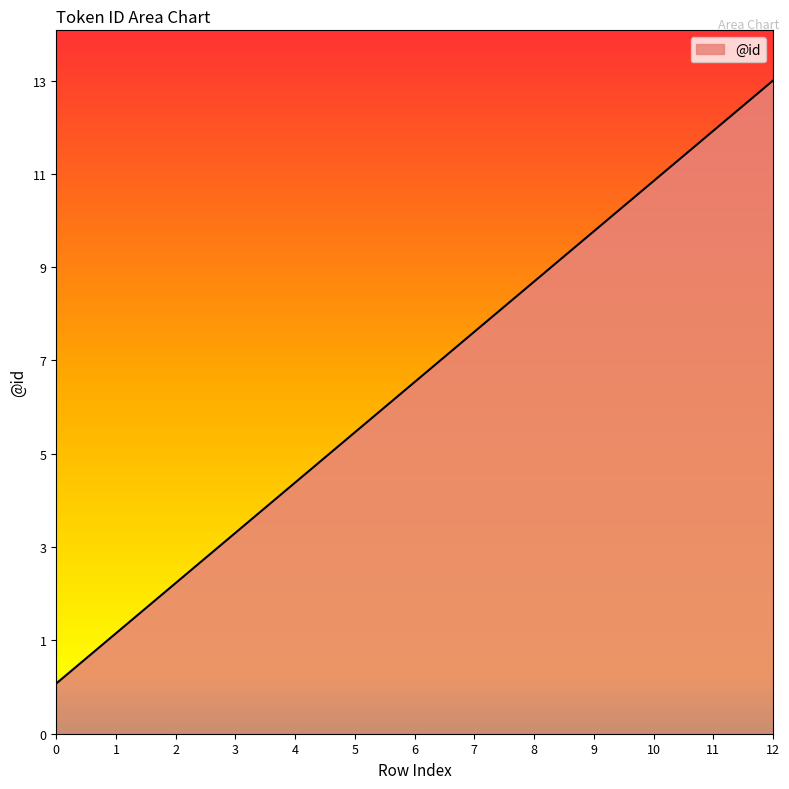

What is the change in value from 3 to 8?

+5